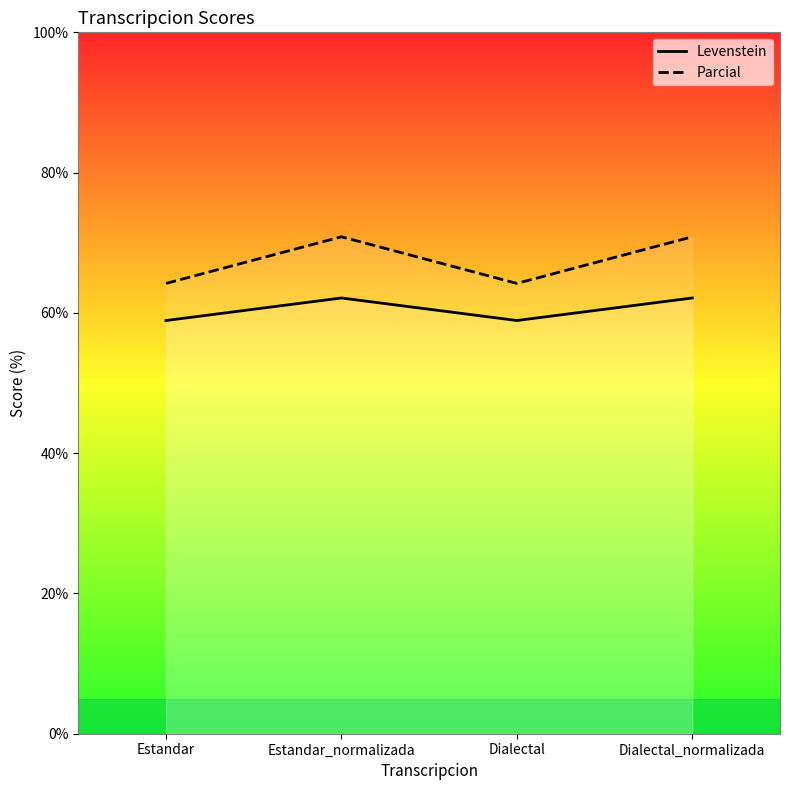

What value does the Parcial series have at Dialectal?

64.2